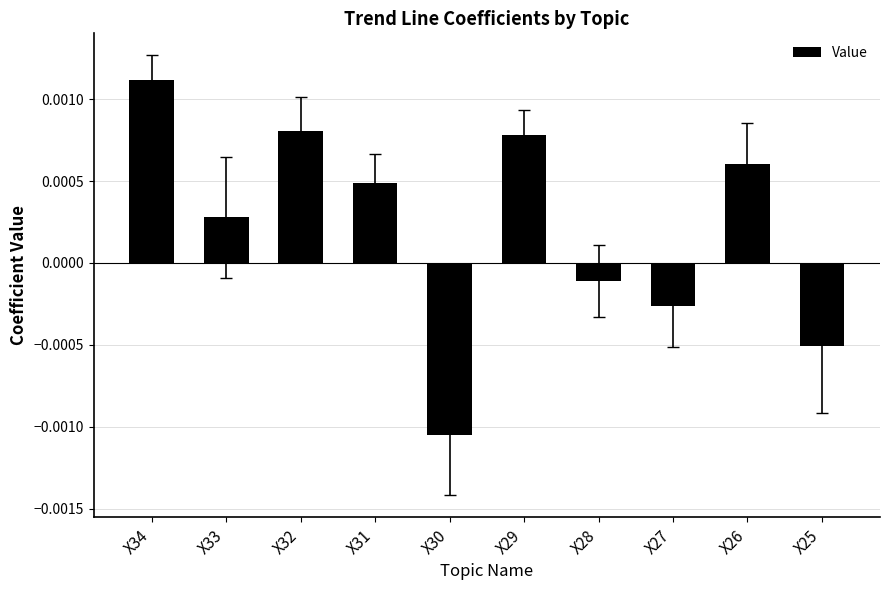

How many negative values are there?

4